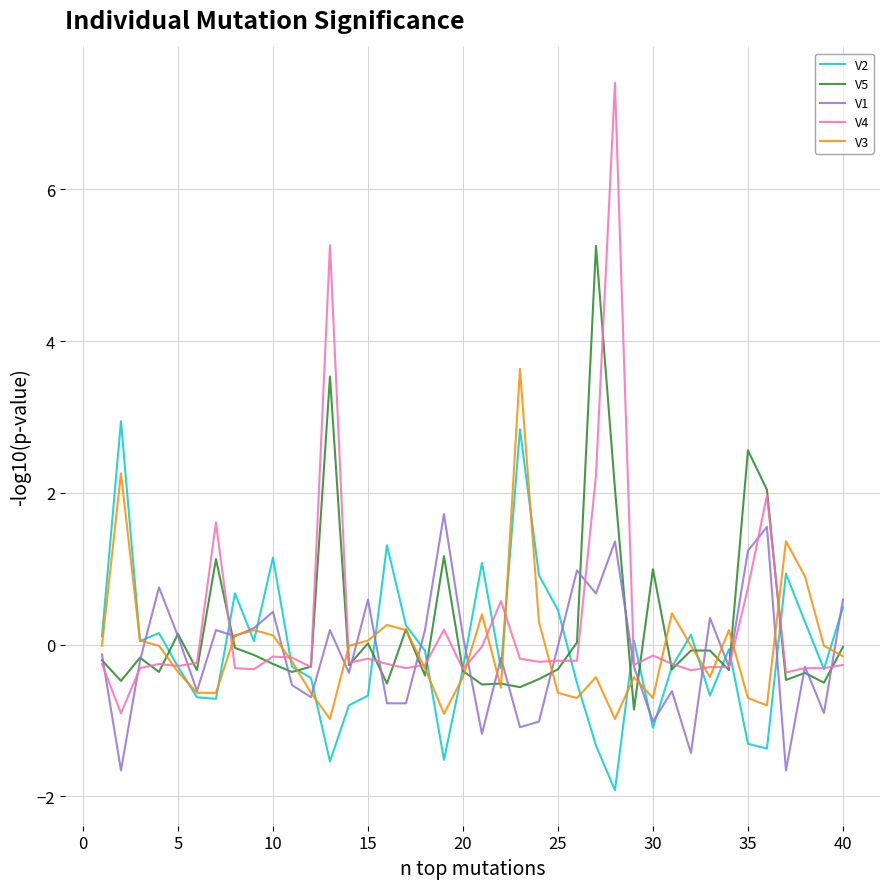

What is the minimum value for V1?

-1.7